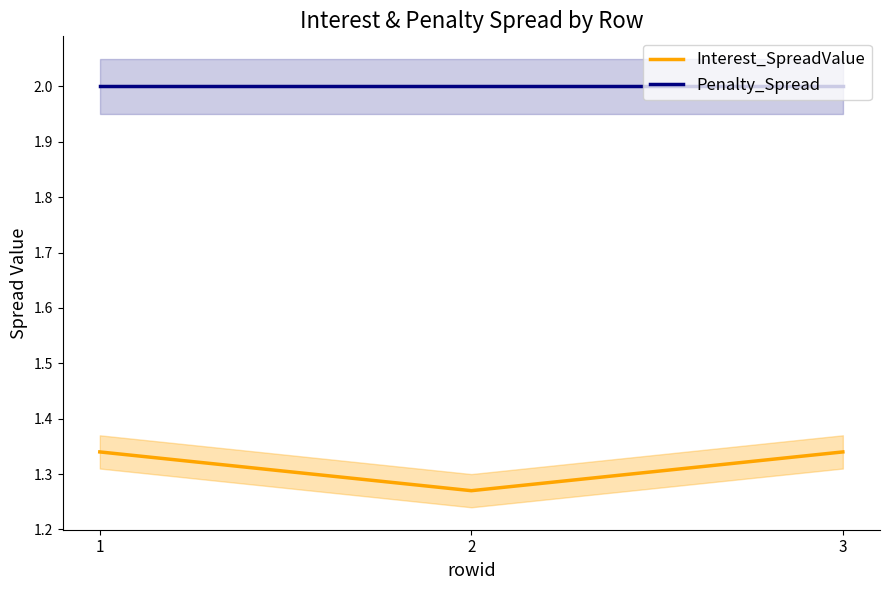

The Interest_SpreadValue series shows 1.8 at 2. True or false?

False